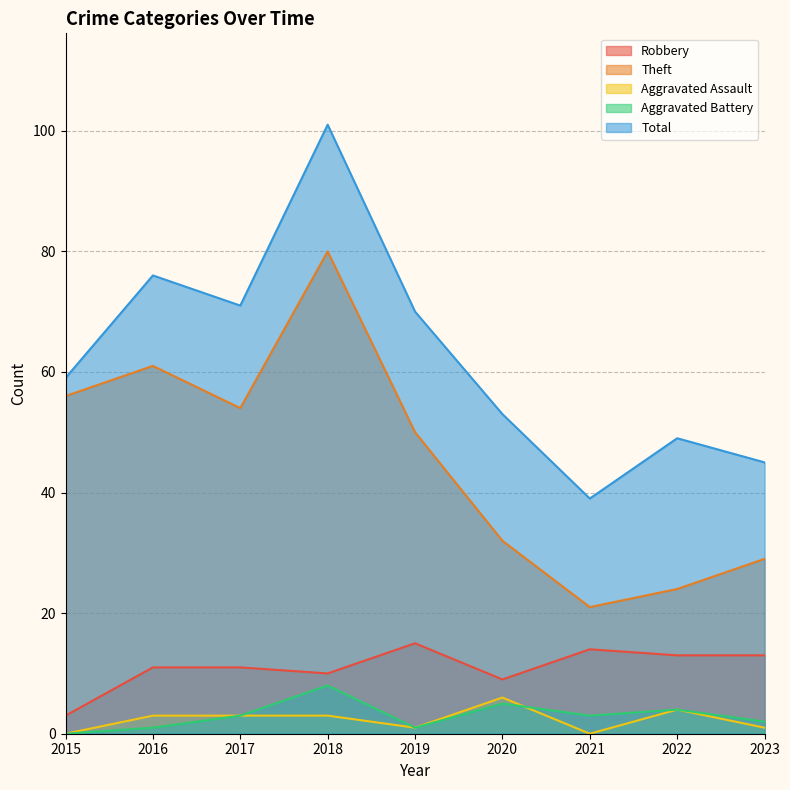

What is the difference between the Theft values at 2023 and 2022?

5